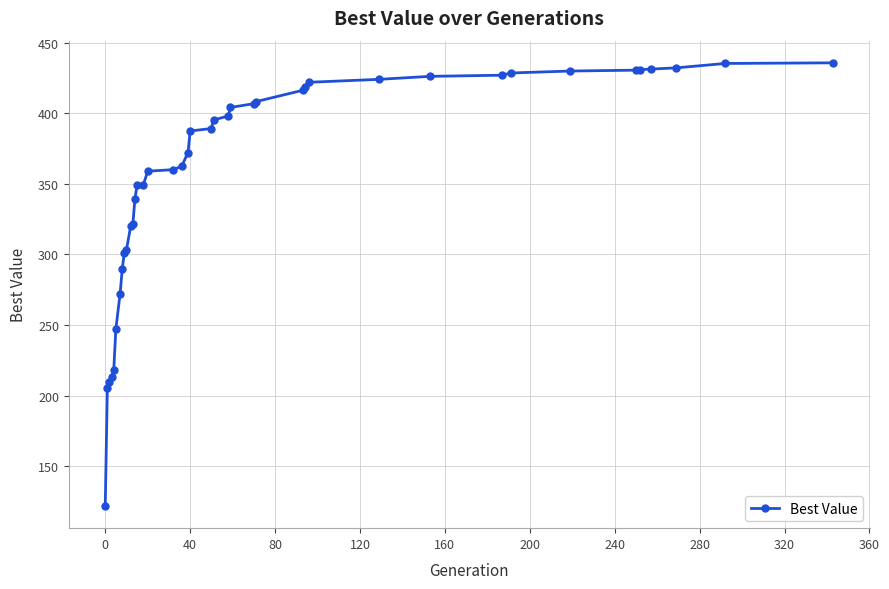

What is the value of the 22nd point from the left?

395.2